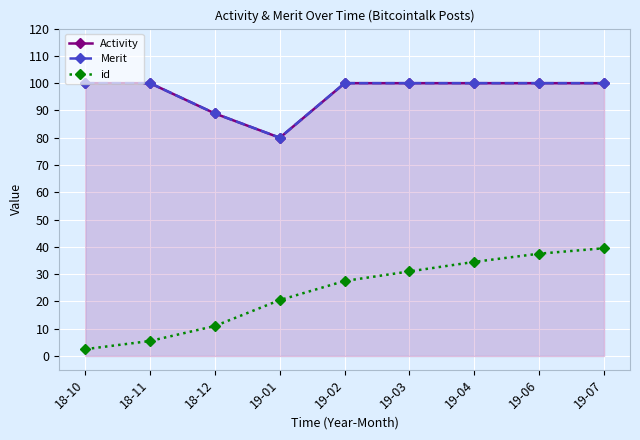

How many data points does each series have?

9